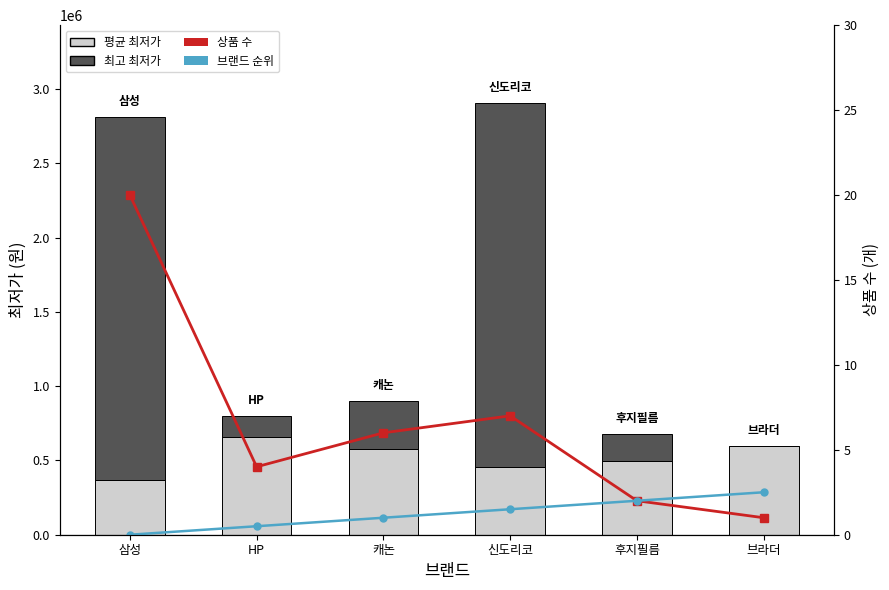

List the labels in order of 평균 최저가 value, smallest first.

삼성, 신도리코, 후지필름, 캐논, 브라더, HP